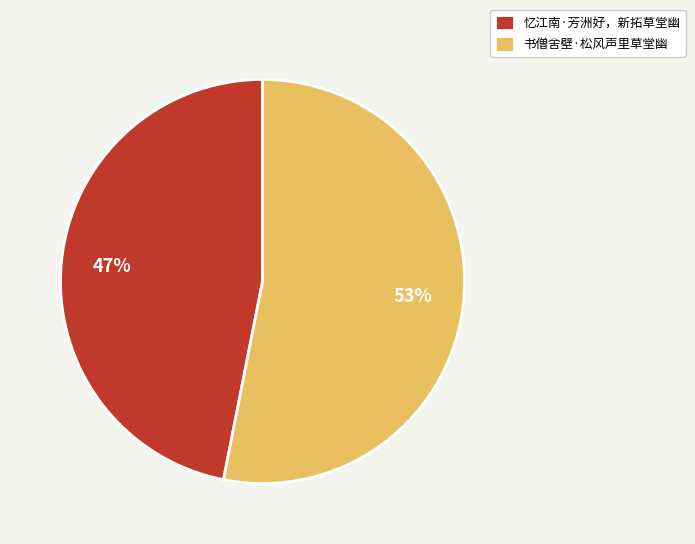

To the nearest percent, what portion does 书僧舍壁·松风声里草堂幽 represent?

53%